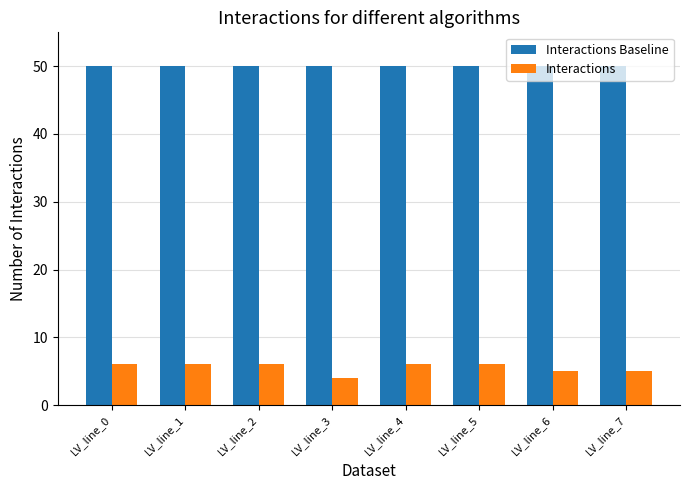

How many bars are there in each group?

2